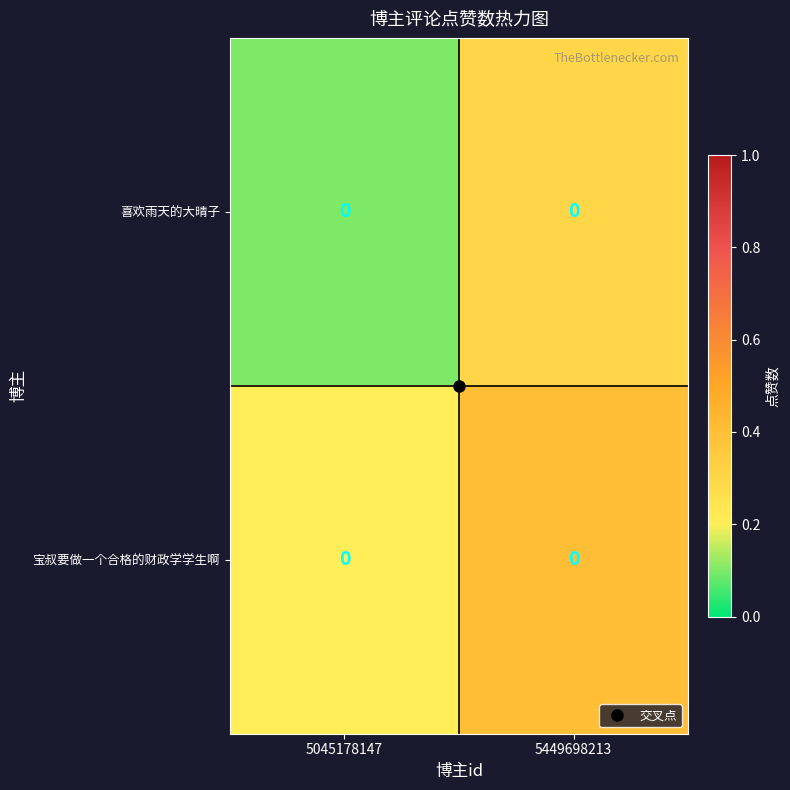

What is the total value across all series at 5449698213?

0.7